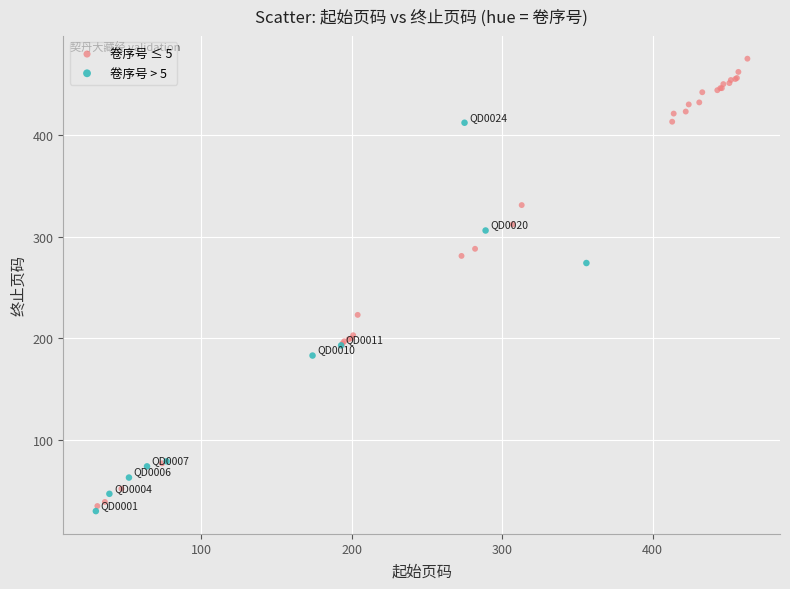

Which series has the largest Y range (max minus min)?

卷序号 ≤ 5